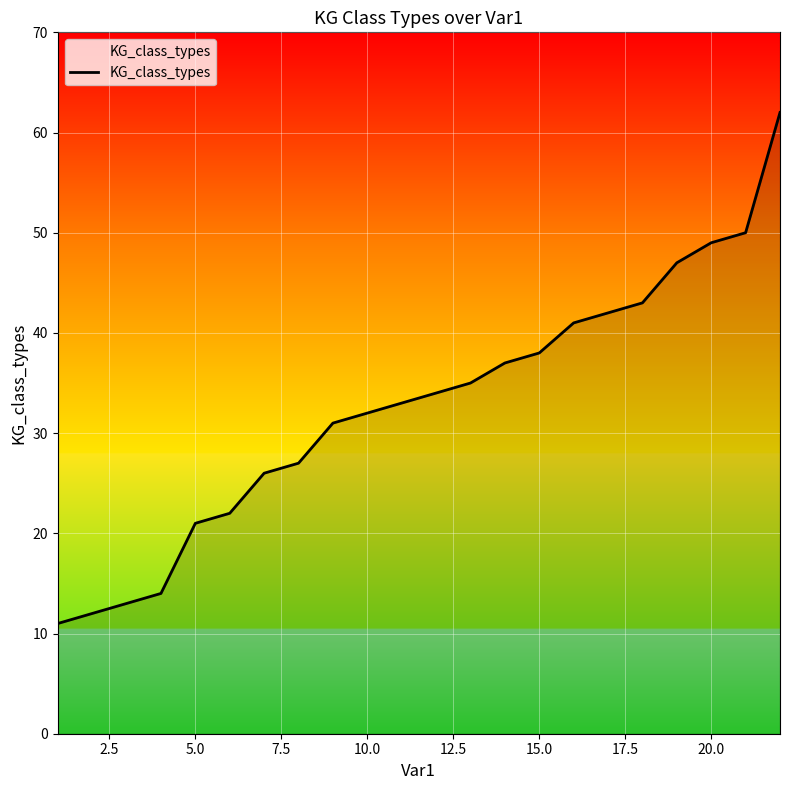

What is the difference between the maximum and minimum values?

51